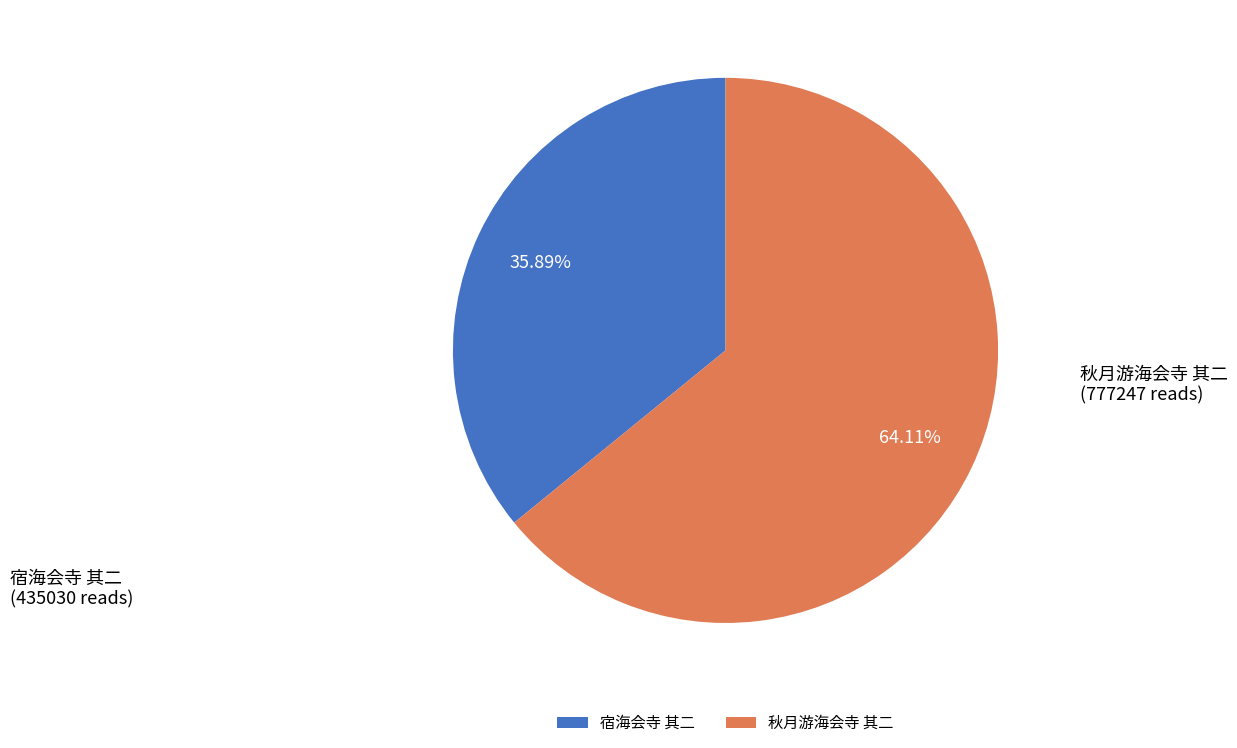

Which slice is the largest?

秋月游海会寺 其二